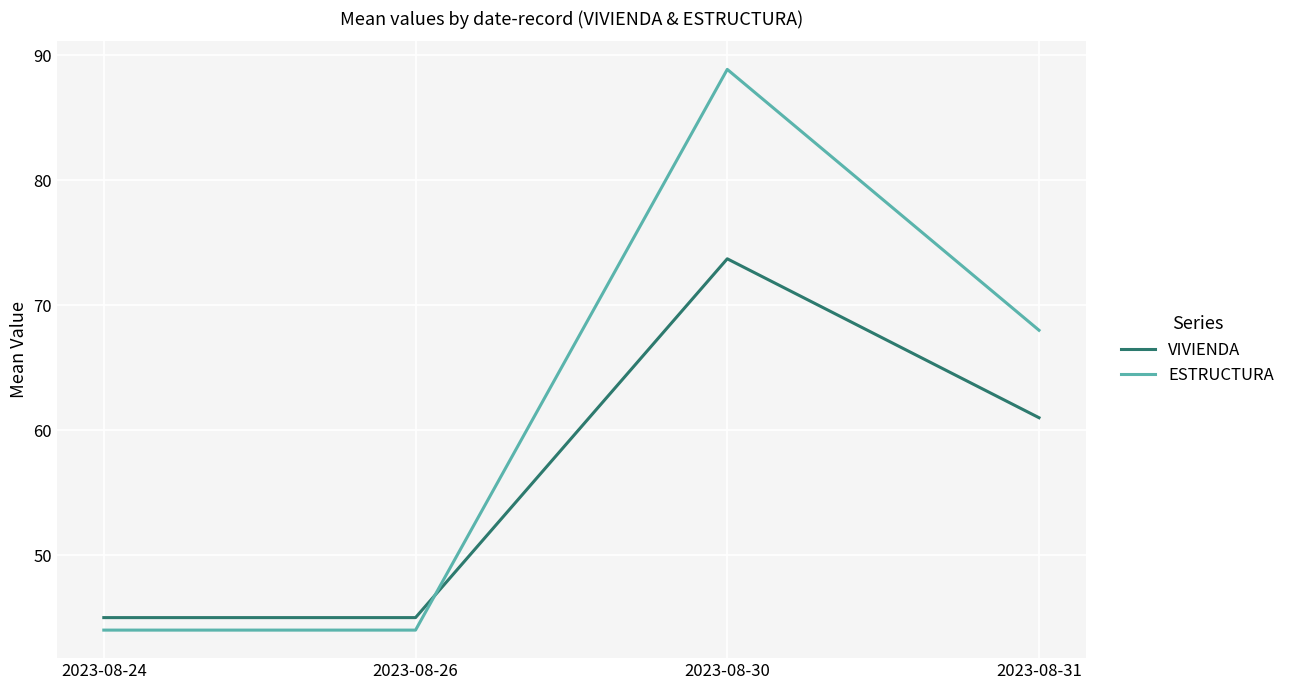

Rank the series by their average value, from lowest to highest.

VIVIENDA, ESTRUCTURA